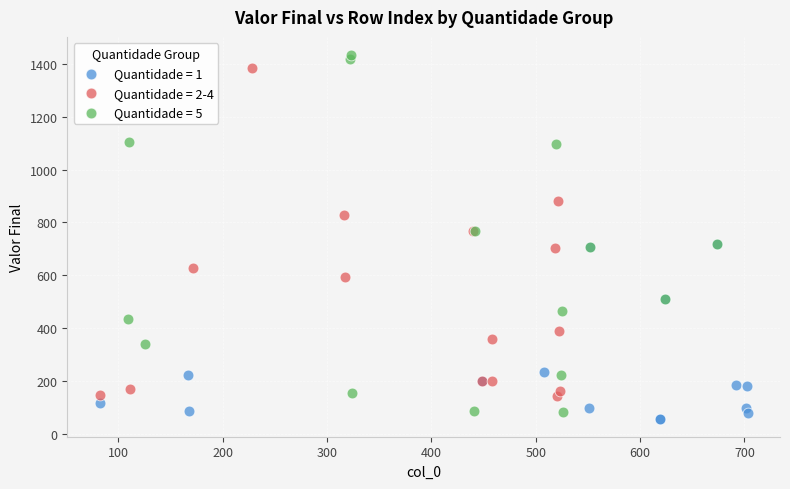

Which series has the largest Y range (max minus min)?

Quantidade = 5